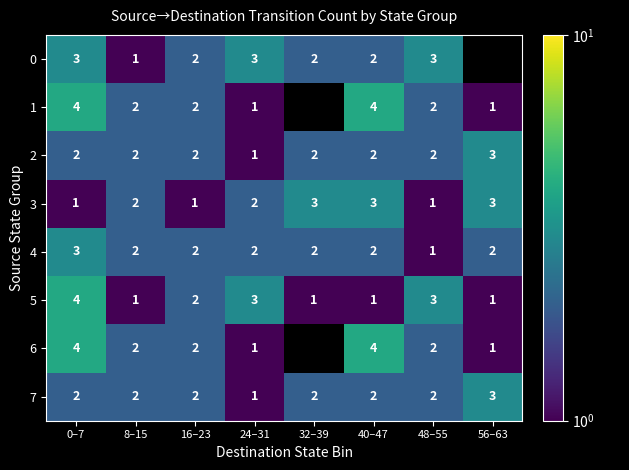

How many values in the 3 series are below 2?

3